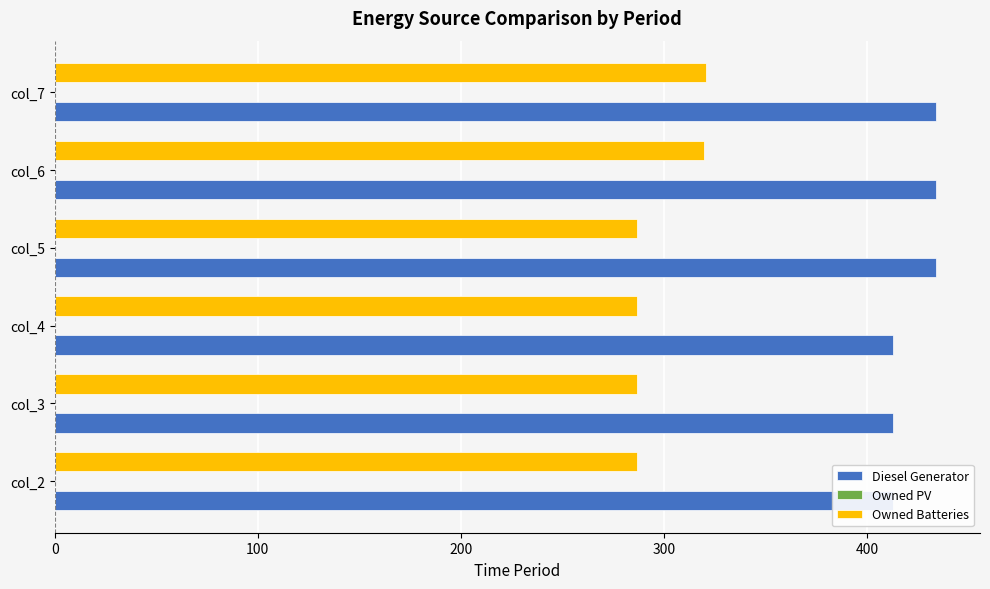

The value of Owned PV at 400 is 0.4. True or false?

False